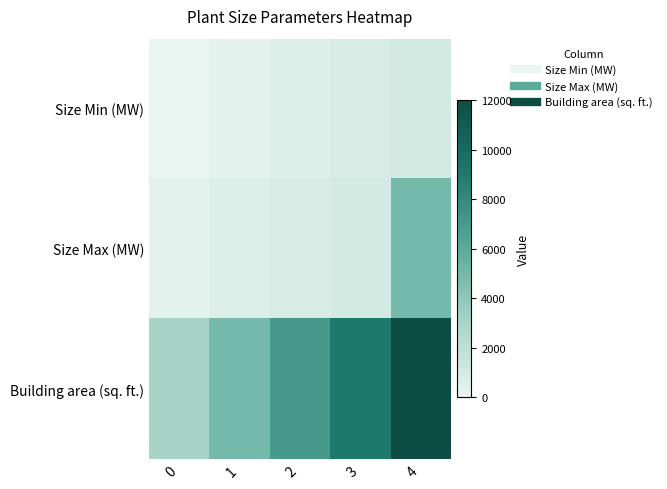

At how many categories does at least one series exceed 3688?

4